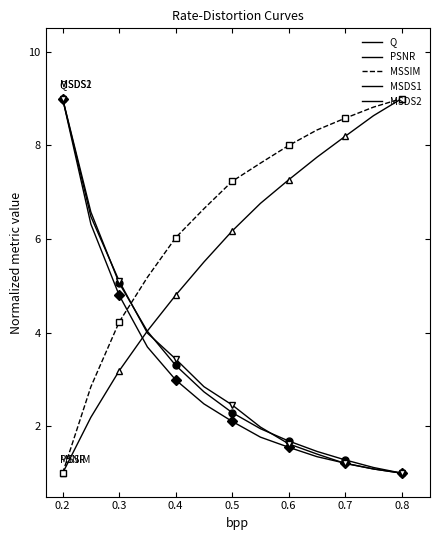

Which series has the largest total across all categories?

MSSIM